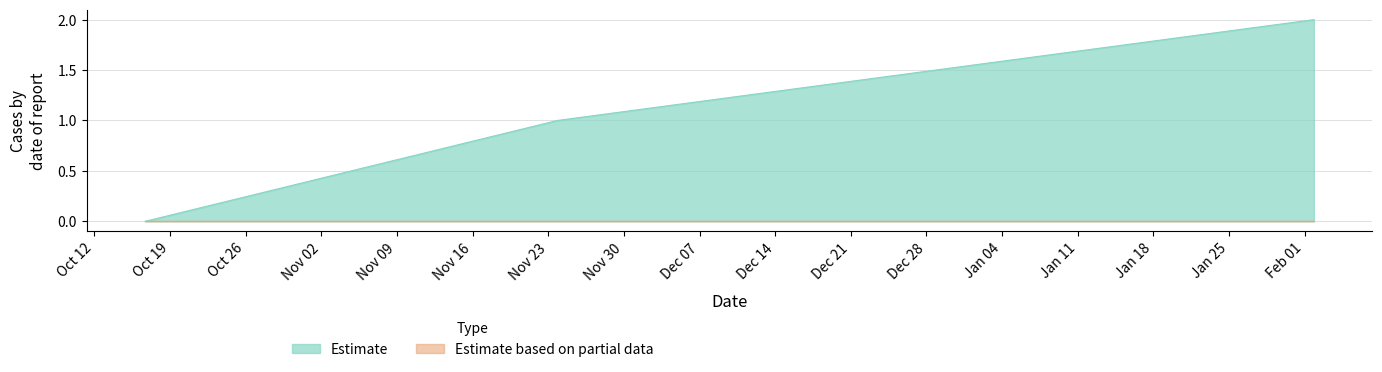

Reading left to right, what are all the values shown in this chart?

0	1	2